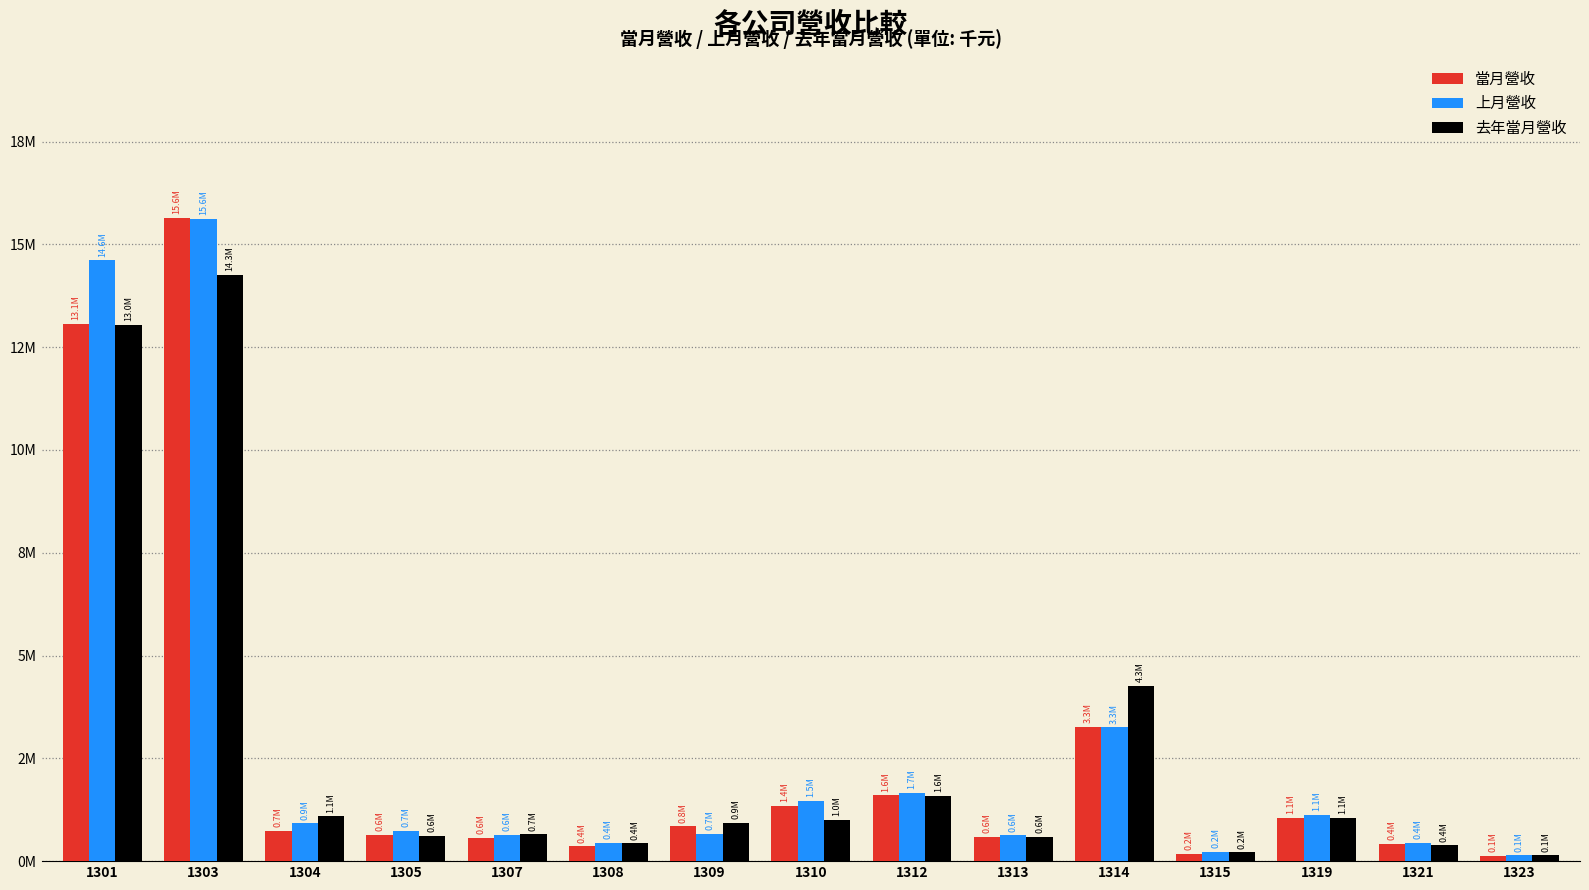

Is the value of 上月營收 at 1313 greater than the value of 去年當月營收 at 1304?

No